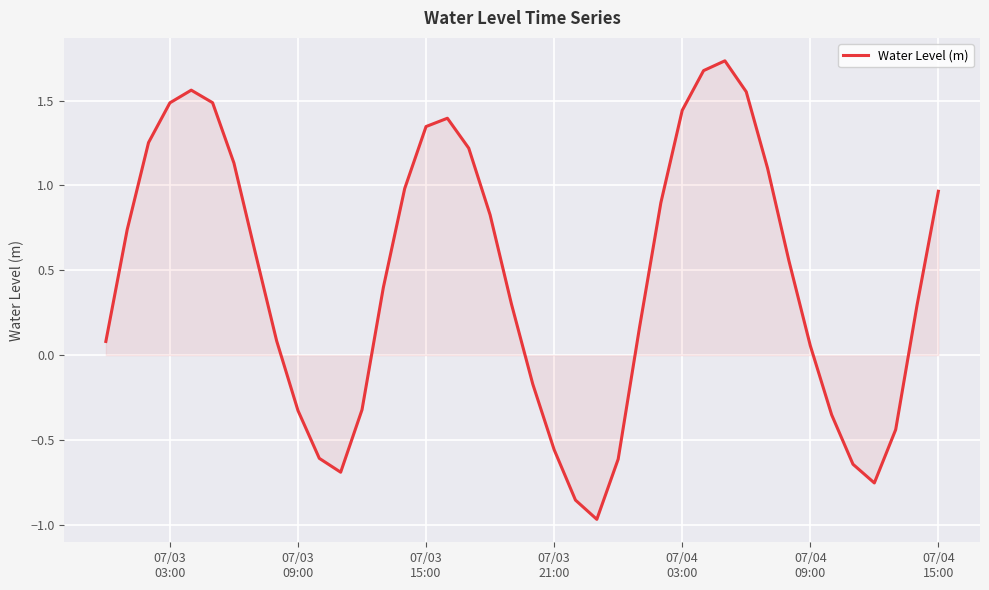

What is the difference between the maximum and minimum values?

2.7